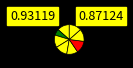

How many slices are in this pie chart?

8